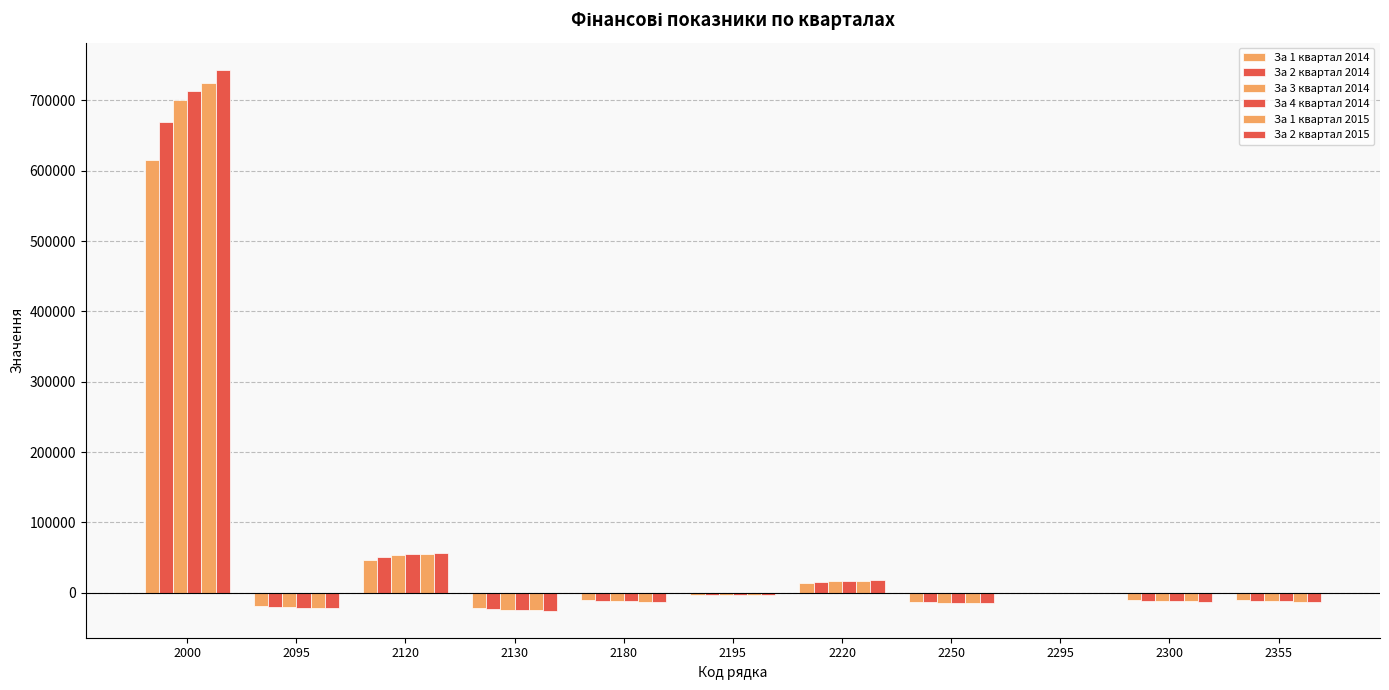

At which category is the sum across all series the highest?

2000